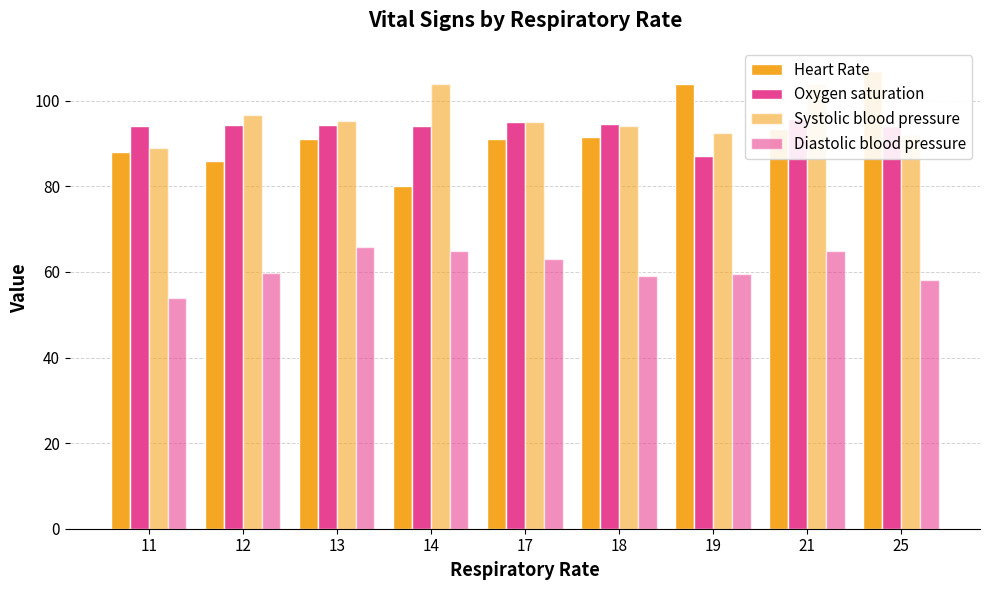

How many bars are there in each group?

4